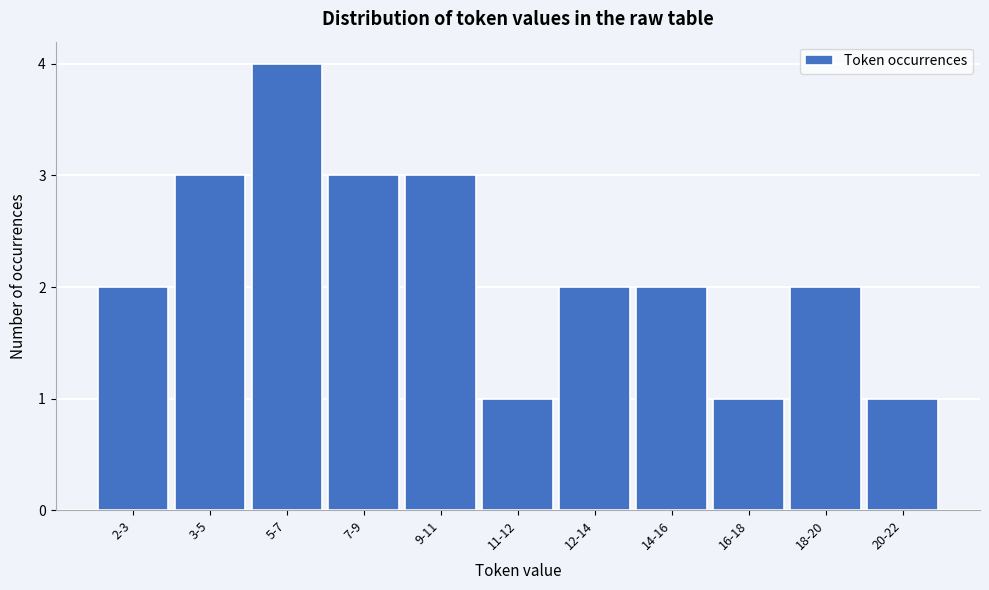

Reading left to right, list all the values displayed in this chart.

2	3	4	3	3	1	2	2	1	2	1